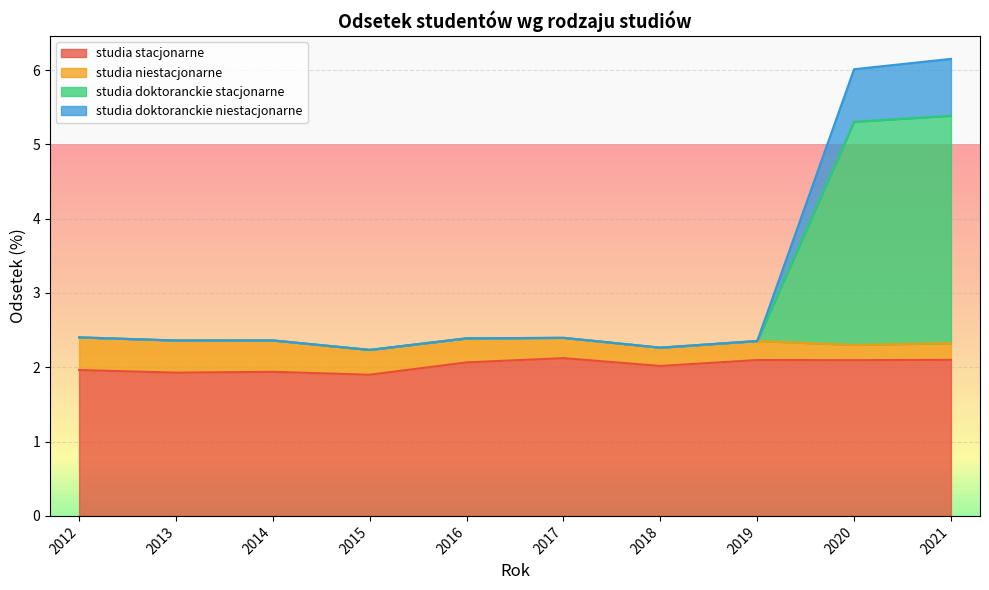

What is the smallest value displayed?

1.9